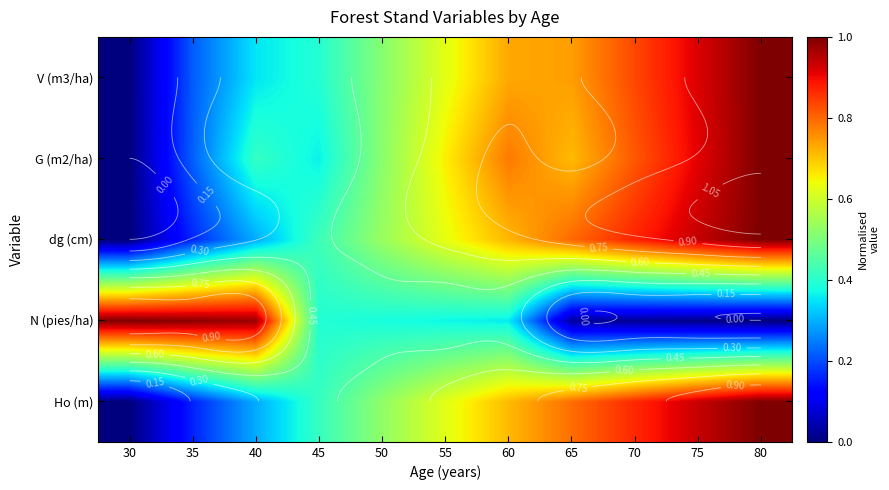

How many categories are shown in the chart?

11